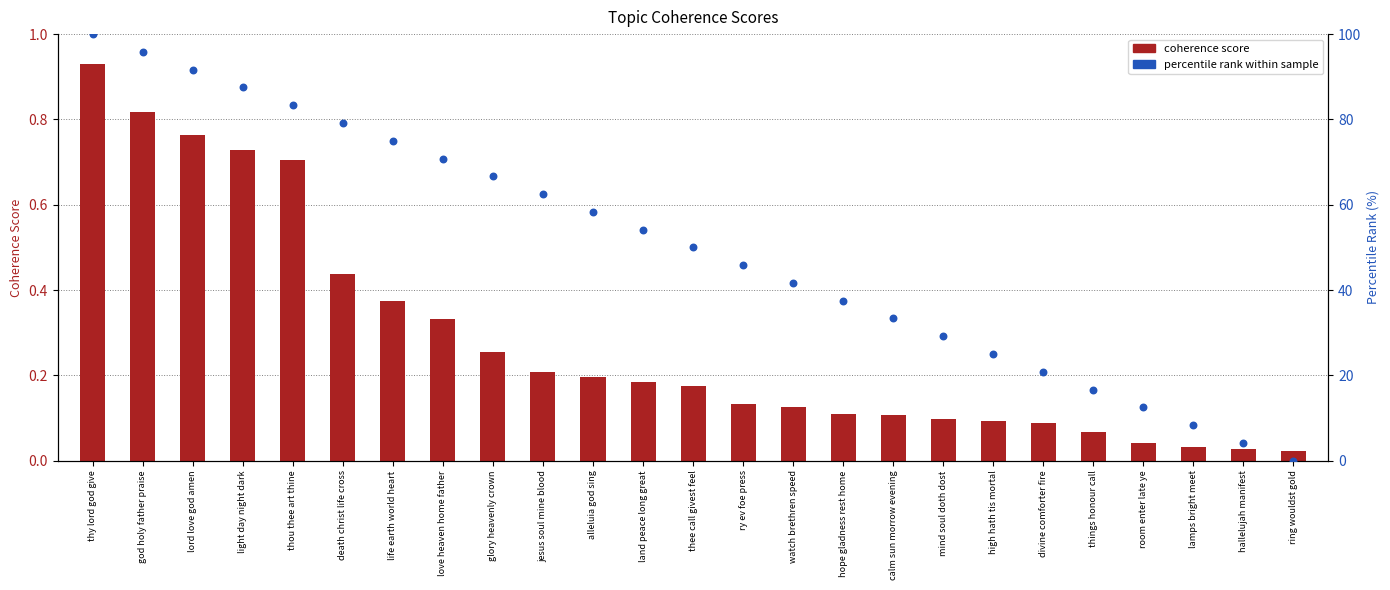

Which series reaches the maximum Y coordinate?

percentile rank within sample